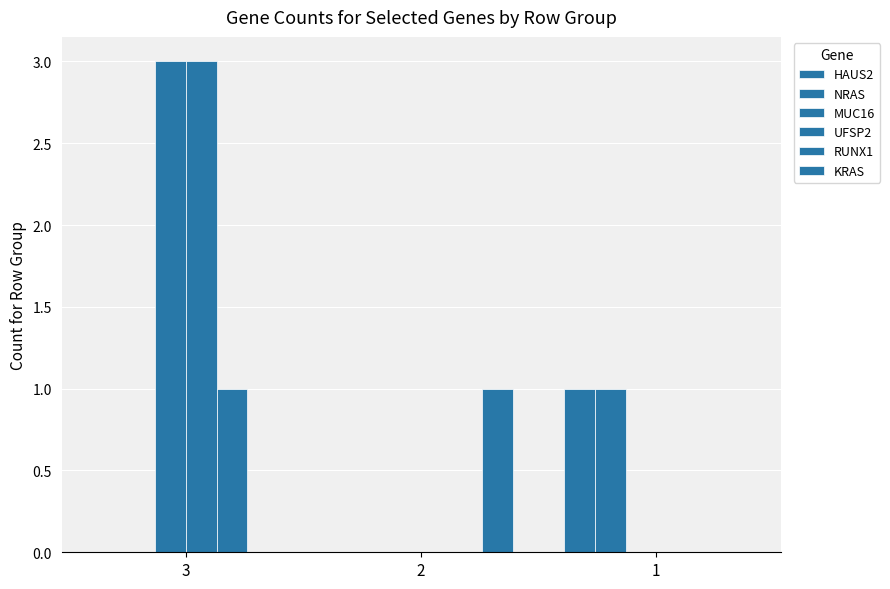

Which series has the largest total across all categories?

MUC16